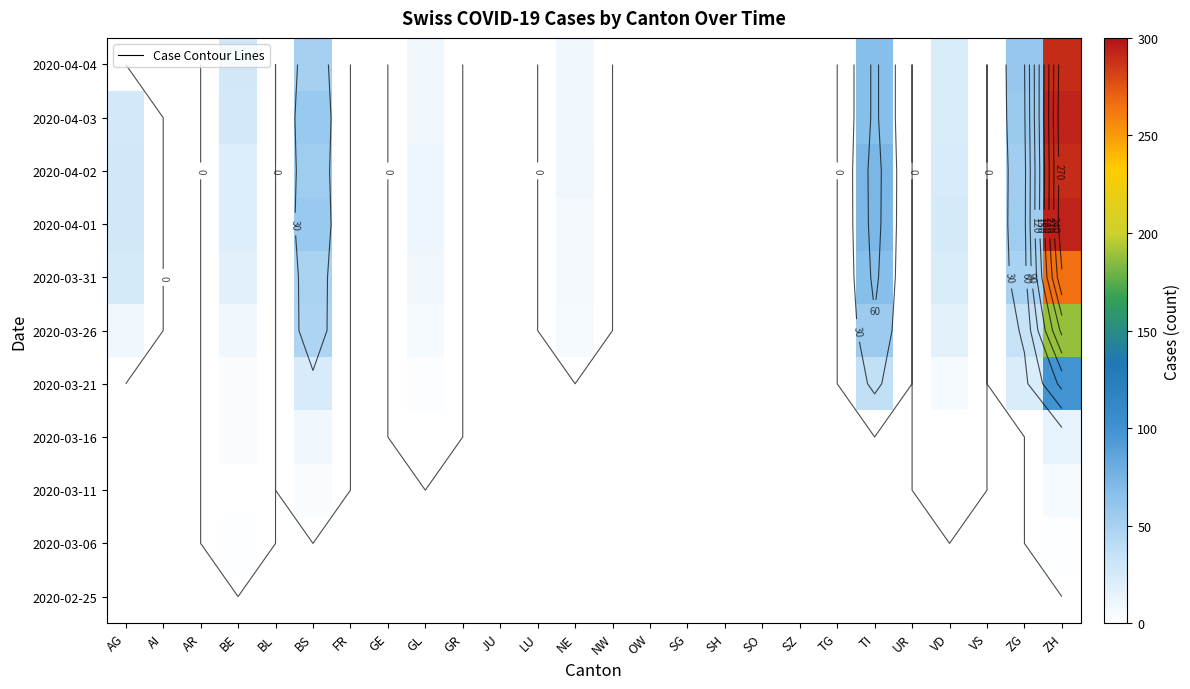

How many values in 2020-03-31 are above zero?

9